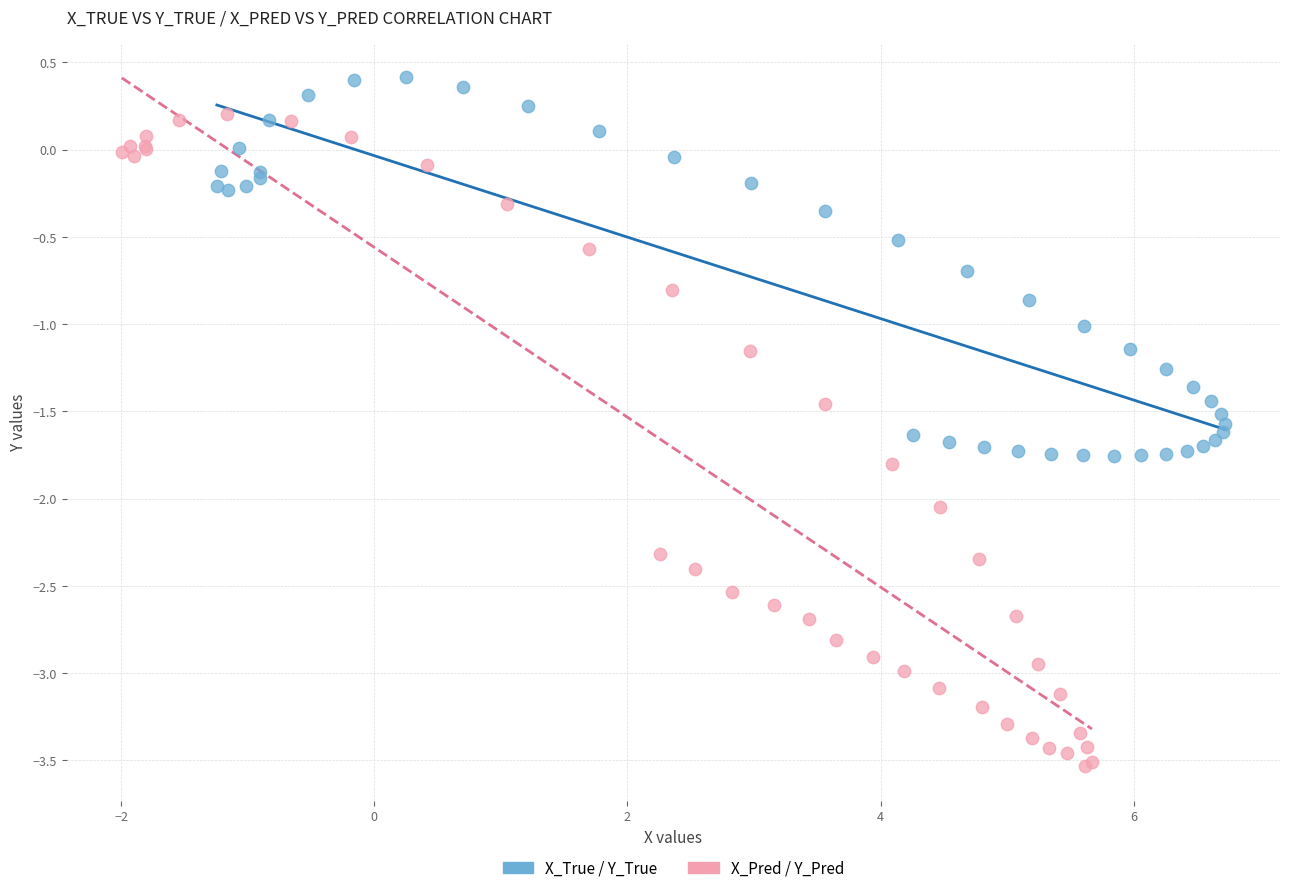

Which series has the widest spread of Y values?

X_Pred / Y_Pred